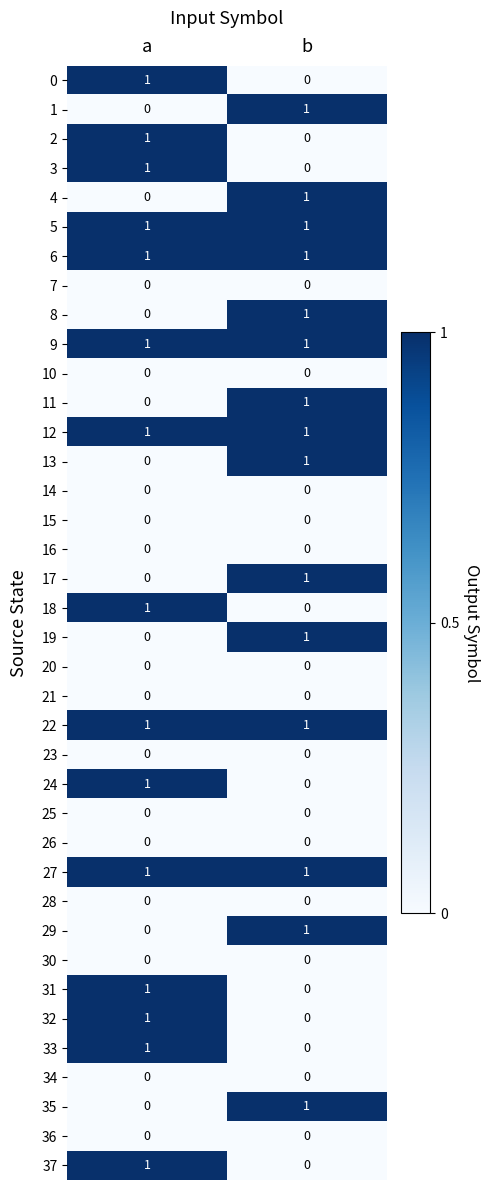

The 25 series shows 0 at b. True or false?

True